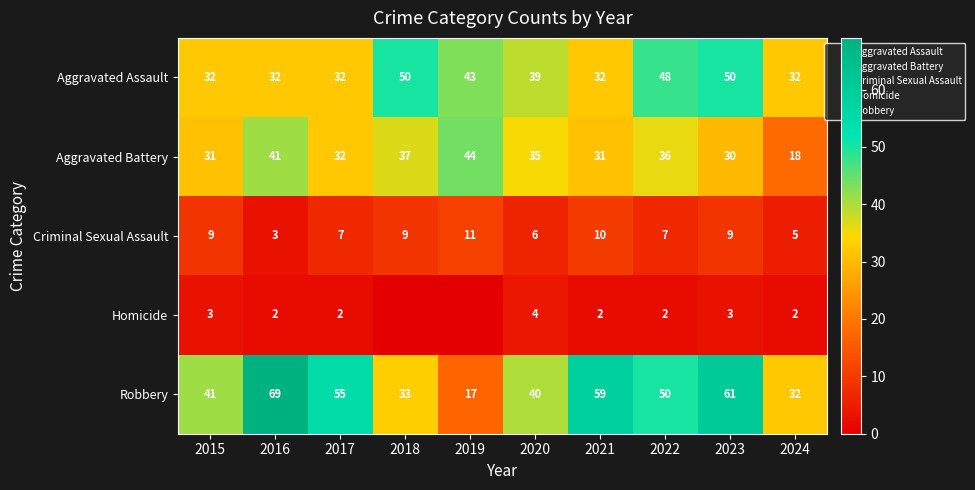

Read the Aggravated Assault value at 2017, to the nearest 10.

30